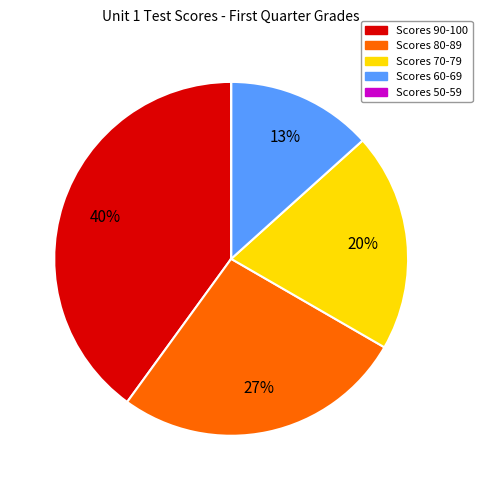

Is there a majority slice in this chart?

No